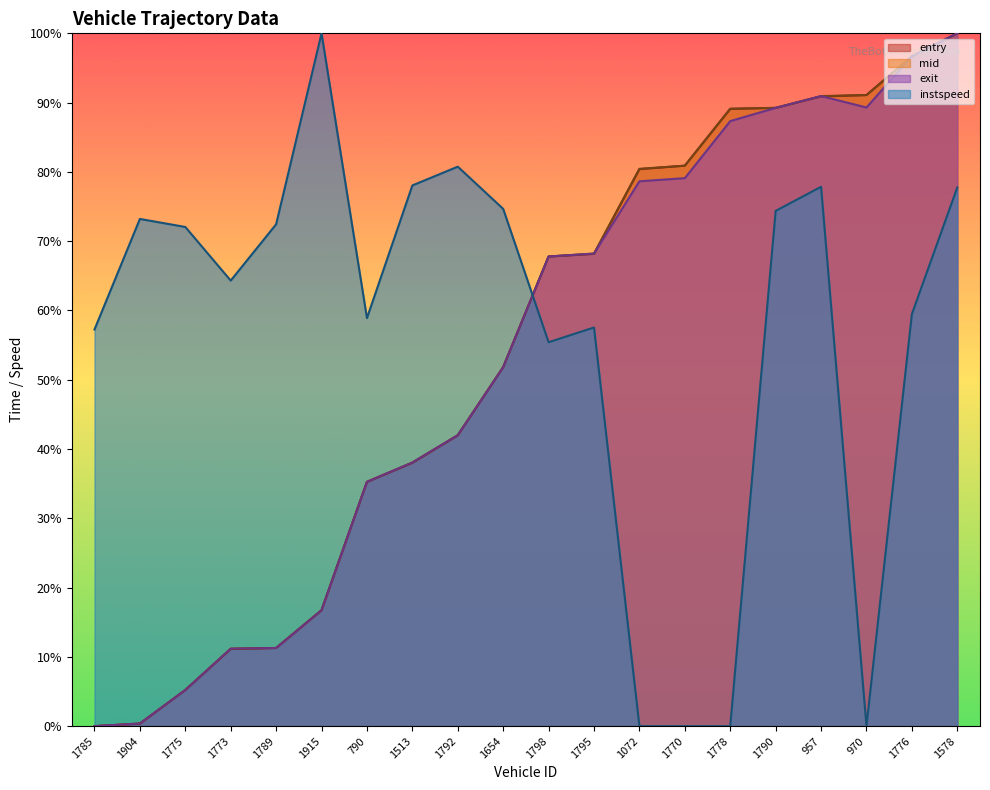

Which label corresponds to the smallest value in the chart?

1785